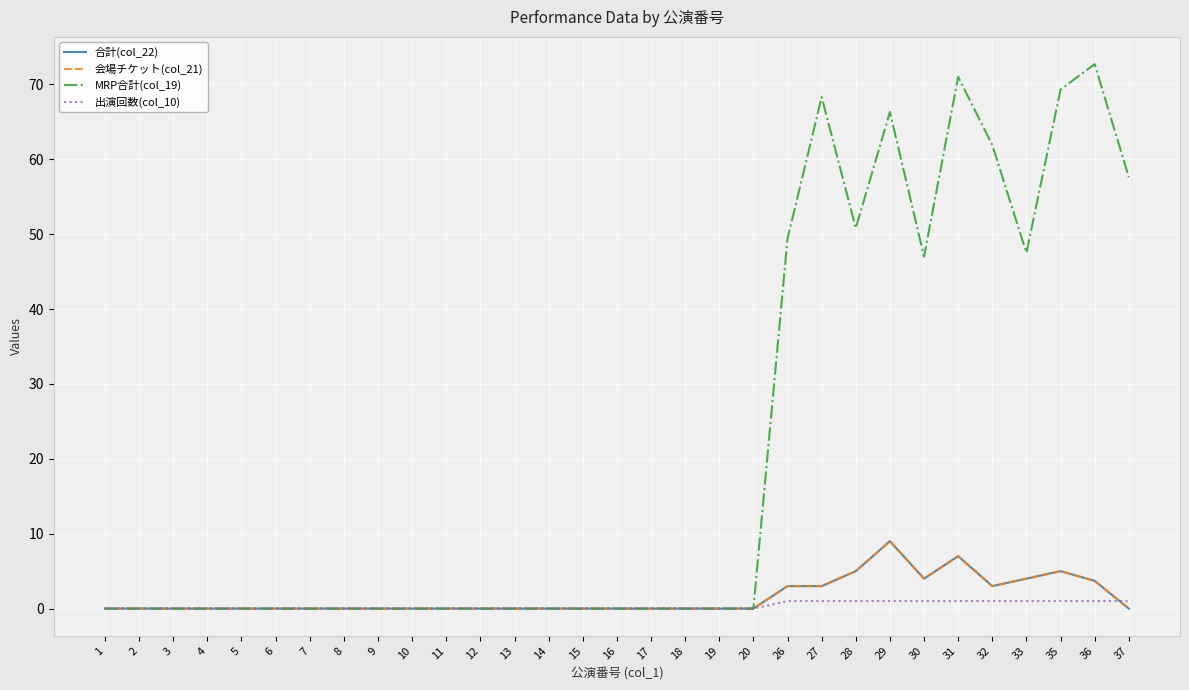

Reading left to right, list all the values displayed in this chart.

合計(col_22): 1=0.0	2=0.0	3=0.0	4=0.0	5=0.0	6=0.0	7=0.0	8=0.0	9=0.0	10=0.0	11=0.0	12=0.0	13=0.0	14=0.0	15=0.0	16=0.0	17=0.0	18=0.0	19=0.0	20=0.0	26=3.0	27=3.0	28=5.0	29=9.0	30=4.0	31=7.0	32=3.0	33=4.0	35=5.0	36=3.7	37=0.0
会場チケット(col_21): 1=0.0	2=0.0	3=0.0	4=0.0	5=0.0	6=0.0	7=0.0	8=0.0	9=0.0	10=0.0	11=0.0	12=0.0	13=0.0	14=0.0	15=0.0	16=0.0	17=0.0	18=0.0	19=0.0	20=0.0	26=3.0	27=3.0	28=5.0	29=9.0	30=4.0	31=7.0	32=3.0	33=4.0	35=5.0	36=3.7	37=0.0
MRP合計(col_19): 1=0.0	2=0.0	3=0.0	4=0.0	5=0.0	6=0.0	7=0.0	8=0.0	9=0.0	10=0.0	11=0.0	12=0.0	13=0.0	14=0.0	15=0.0	16=0.0	17=0.0	18=0.0	19=0.0	20=0.0	26=49.4	27=68.3	28=50.8	29=66.3	30=47.0	31=71.0	32=61.9	33=47.5	35=69.3	36=72.7	37=57.6
出演回数(col_10): 1=0.0	2=0.0	3=0.0	4=0.0	5=0.0	6=0.0	7=0.0	8=0.0	9=0.0	10=0.0	11=0.0	12=0.0	13=0.0	14=0.0	15=0.0	16=0.0	17=0.0	18=0.0	19=0.0	20=0.0	26=1.0	27=1.0	28=1.0	29=1.0	30=1.0	31=1.0	32=1.0	33=1.0	35=1.0	36=1.0	37=1.0